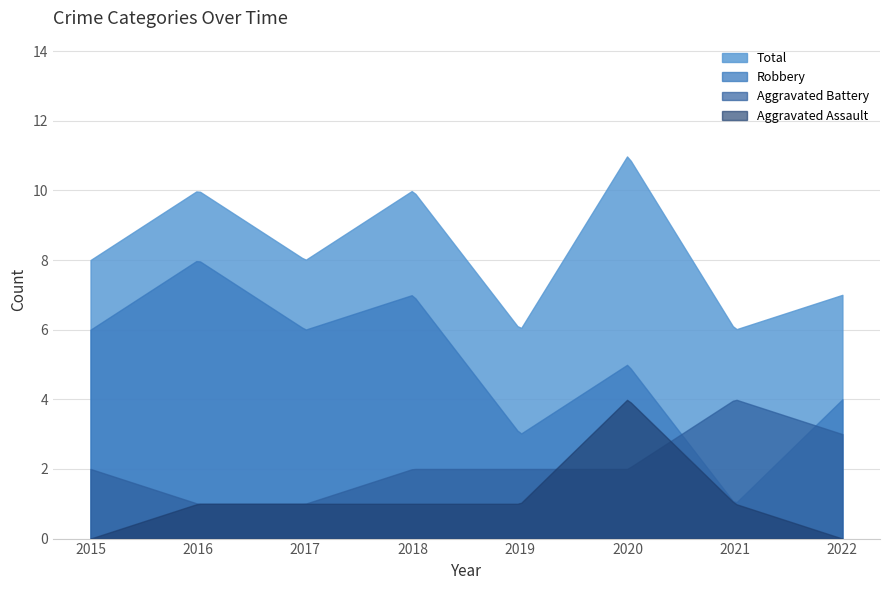

List the series in order of their peak value, lowest first.

Aggravated Assault, Aggravated Battery, Robbery, Total